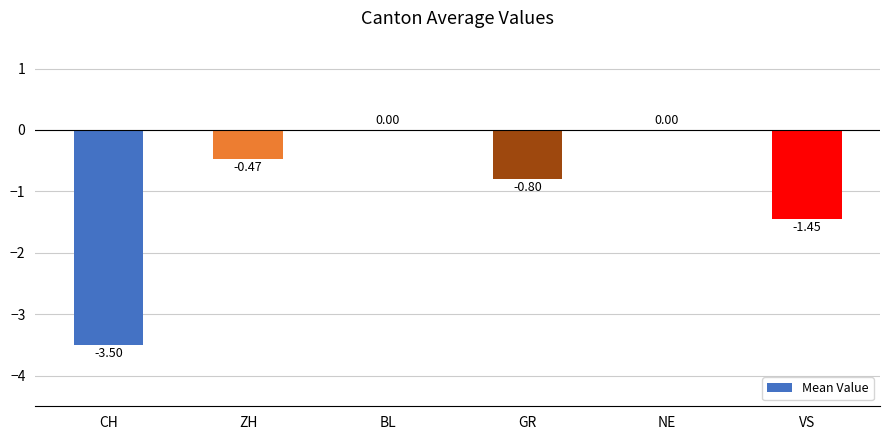

Which has a higher value, NE or GR?

NE